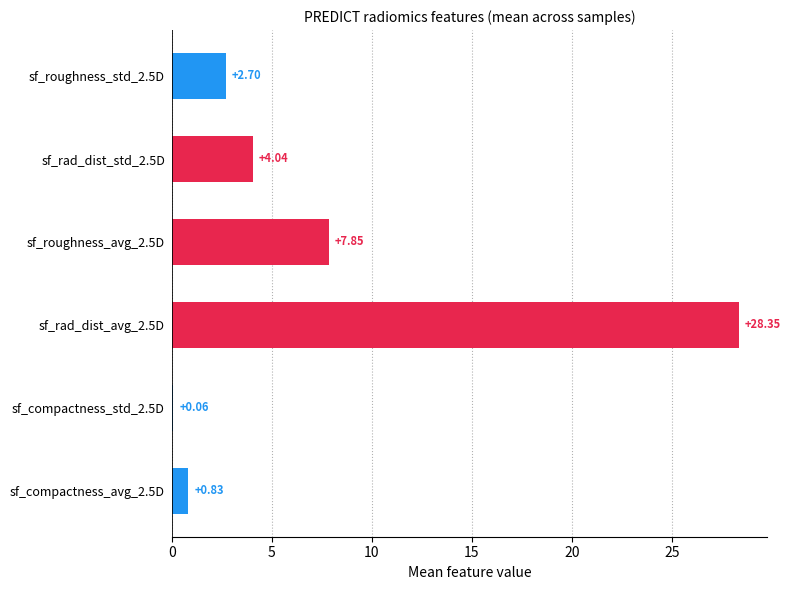

Are the bars horizontal?

Yes